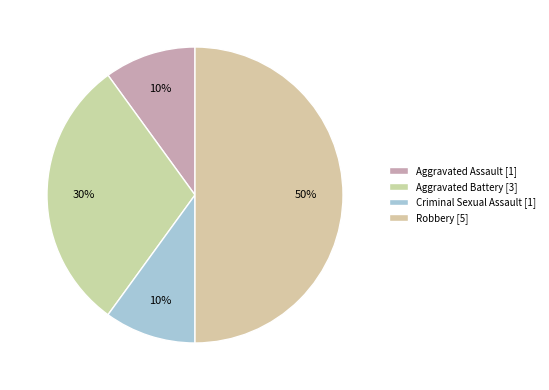

Which has a higher value, Aggravated Battery or Criminal Sexual Assault?

Aggravated Battery